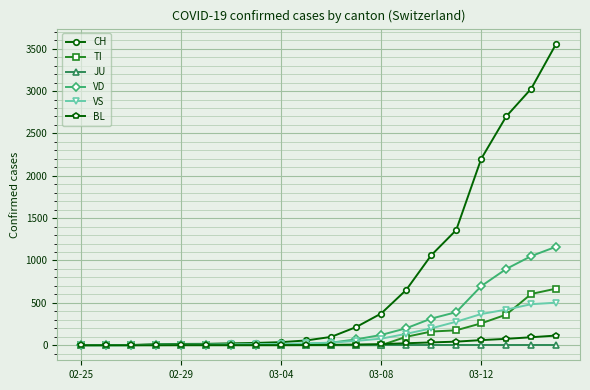

Which series has the widest spread of values?

CH